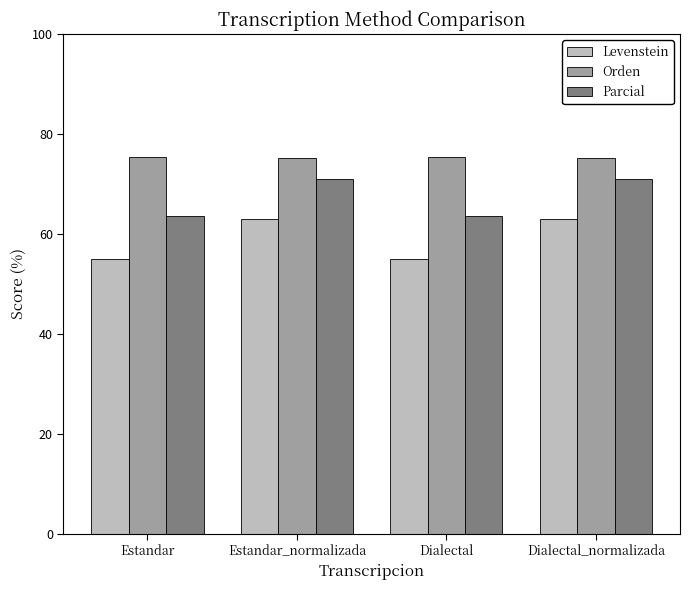

What is the difference between the highest and lowest values at Estandar_normalizada?

12.2